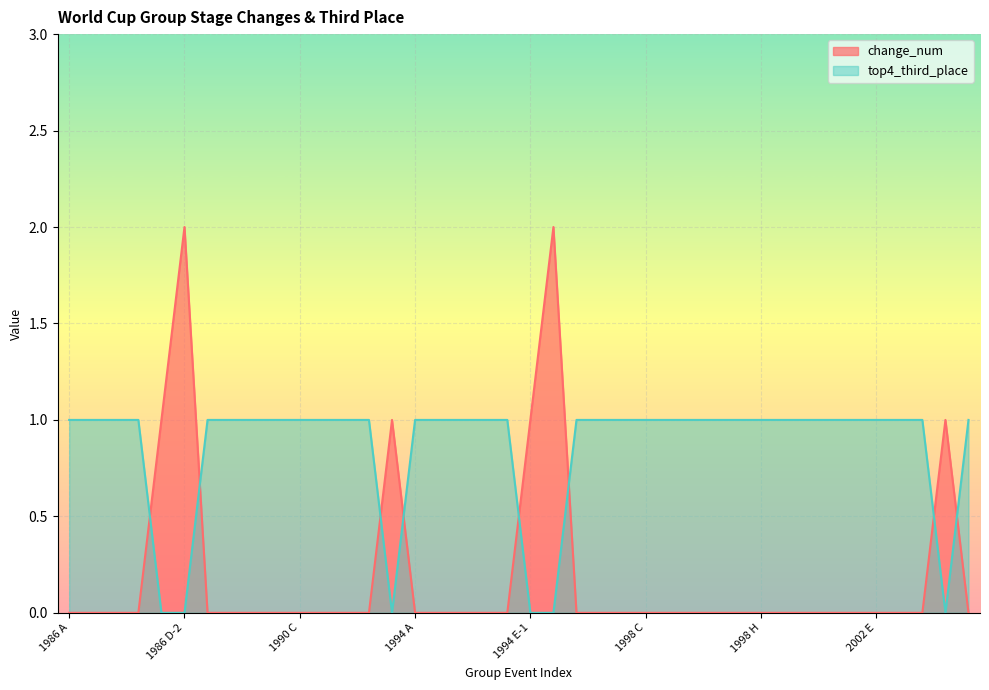

What is the total value across all series at 1994 C?

1